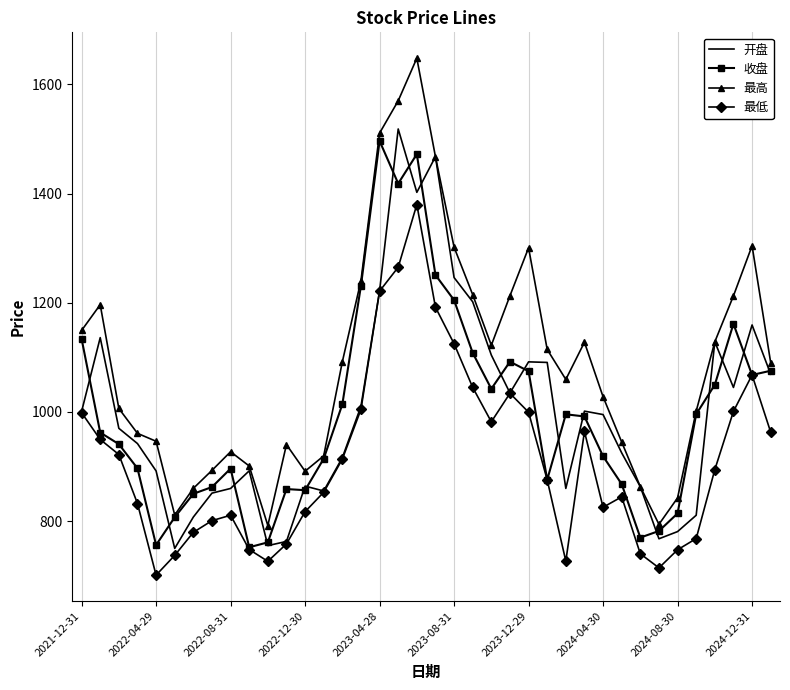

List the series in order of their peak value, lowest first.

最低, 收盘, 开盘, 最高